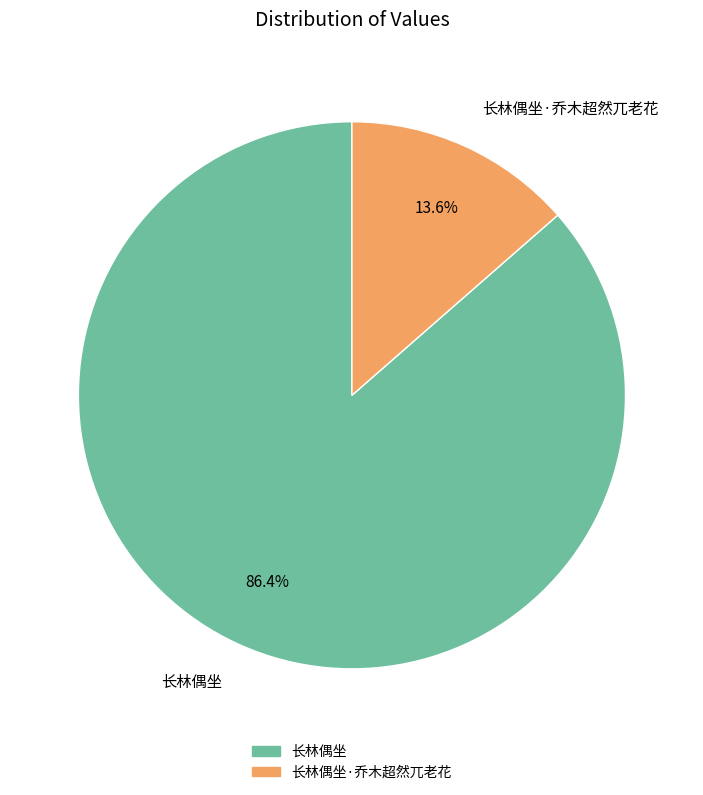

Between 长林偶坐 and 长林偶坐·乔木超然兀老花, which is larger?

长林偶坐